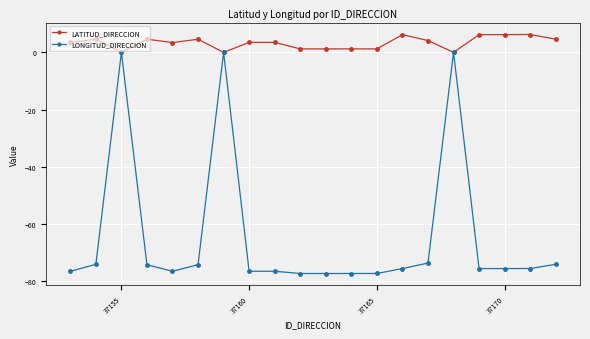

Which series has the largest range (max minus min)?

LONGITUD_DIRECCION